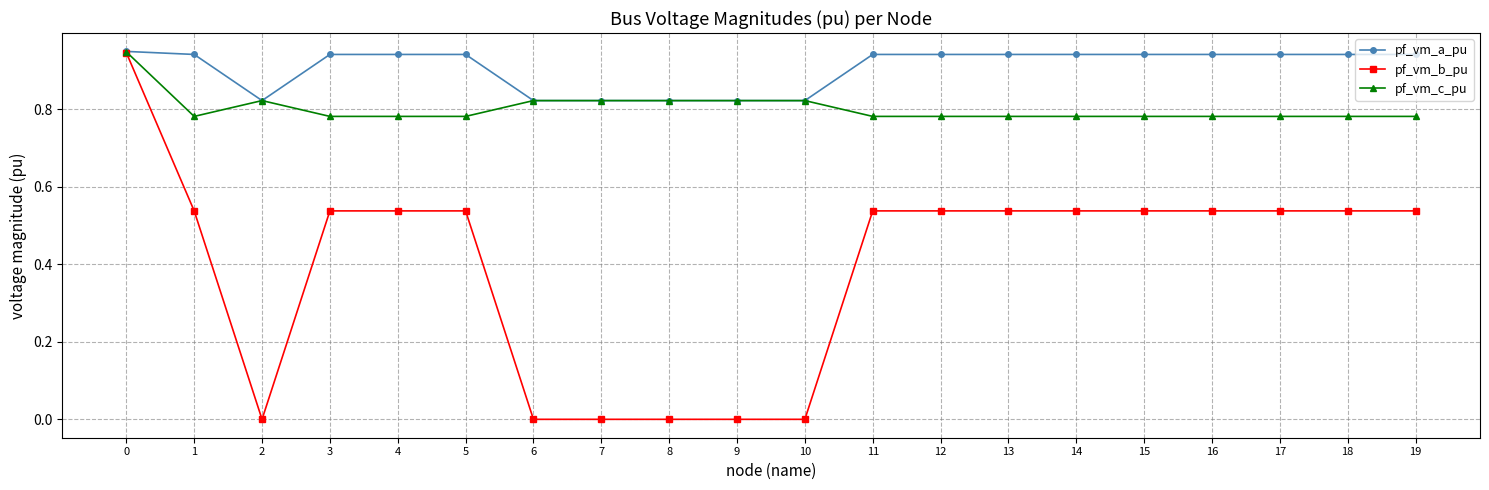

Between 5 and 10, which series saw the biggest shift?

pf_vm_b_pu